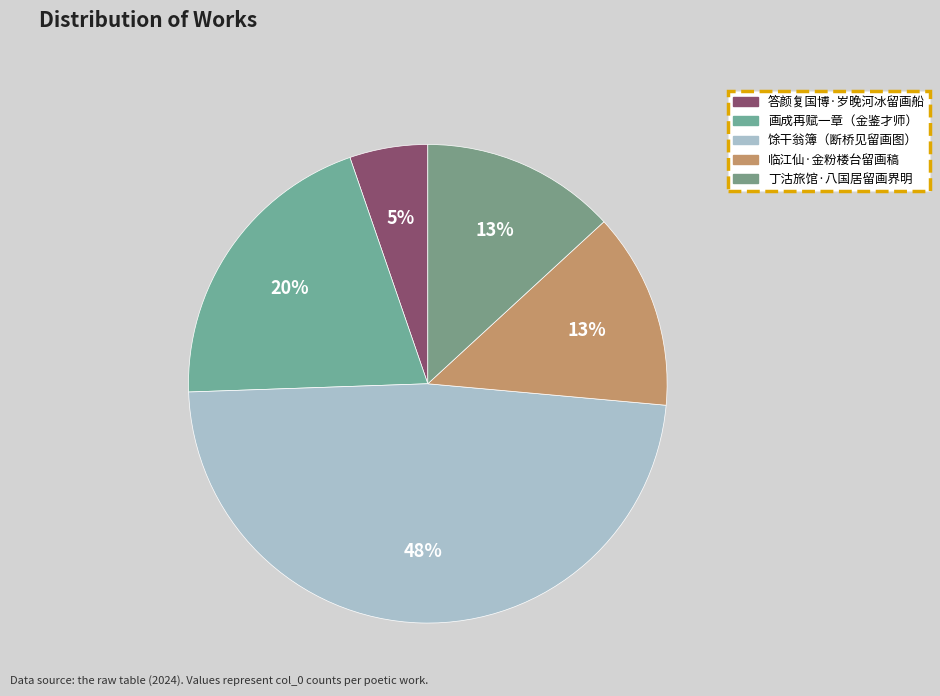

Which category has the smallest portion of the pie?

答颜复国博·岁晚河冰留画船